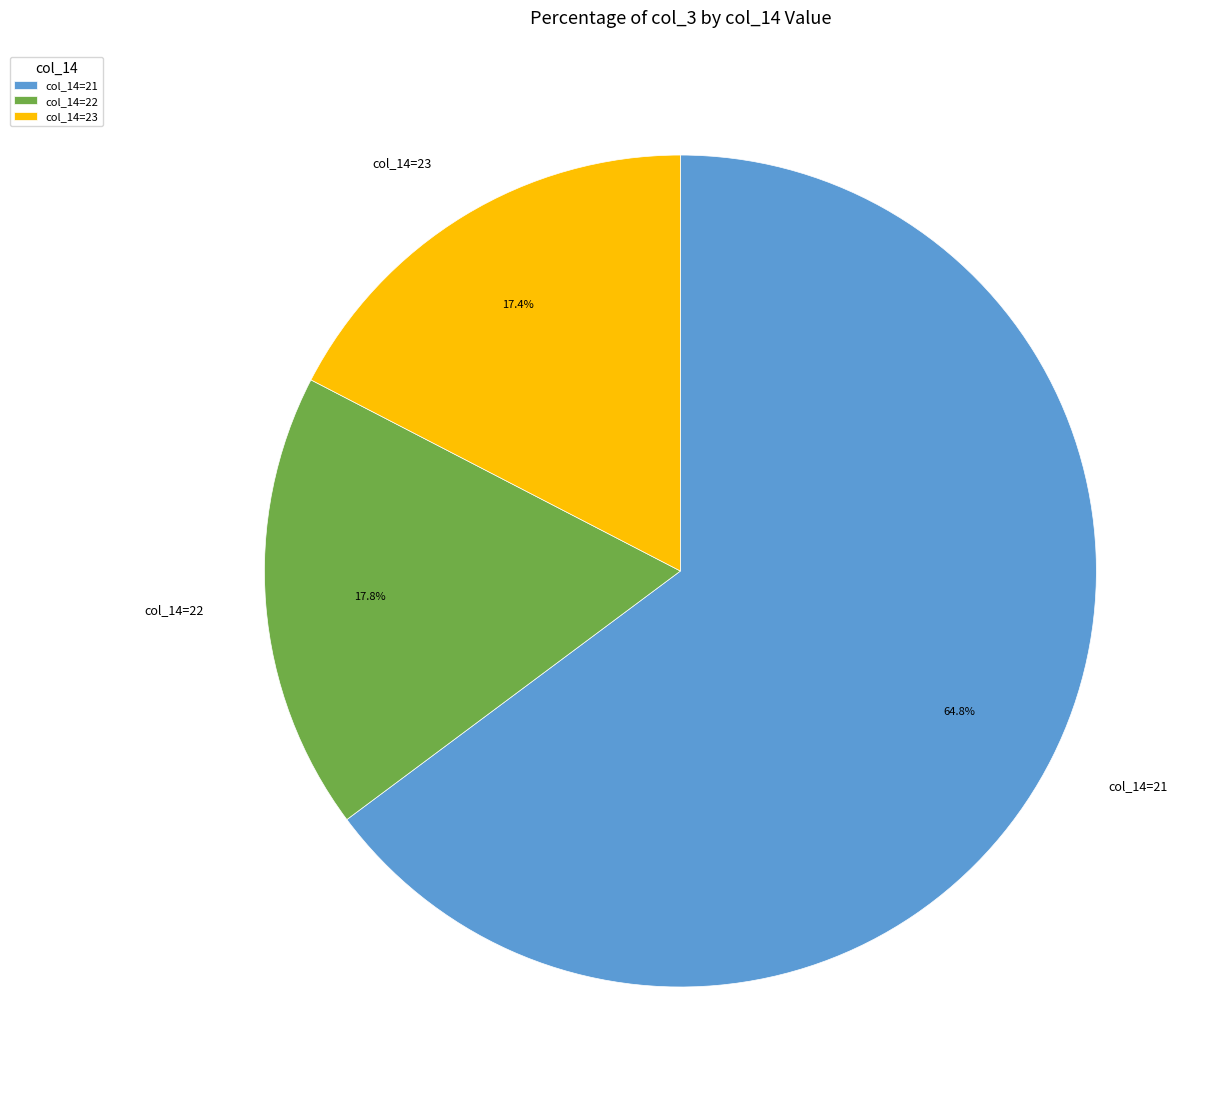

Do col_14=23 and col_14=22 together represent more than half of the pie?

No